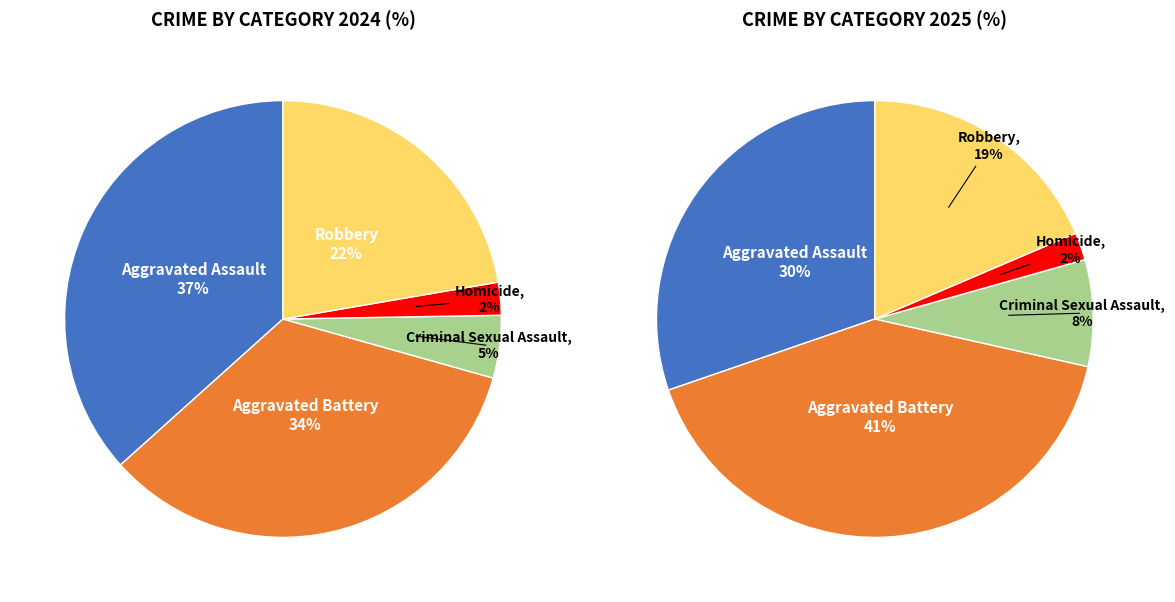

Which slice is the smallest?

Homicide